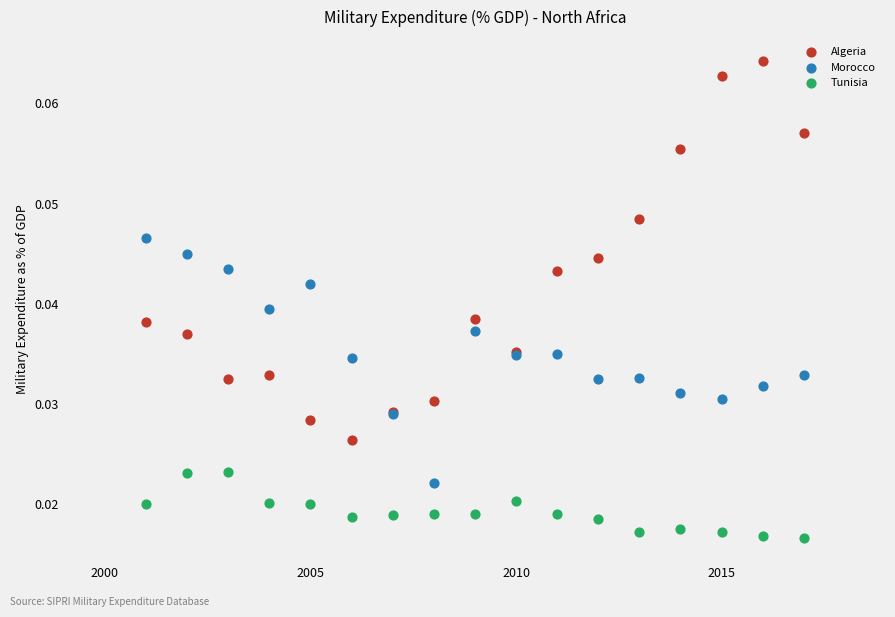

Which series reaches the minimum Y coordinate?

Tunisia